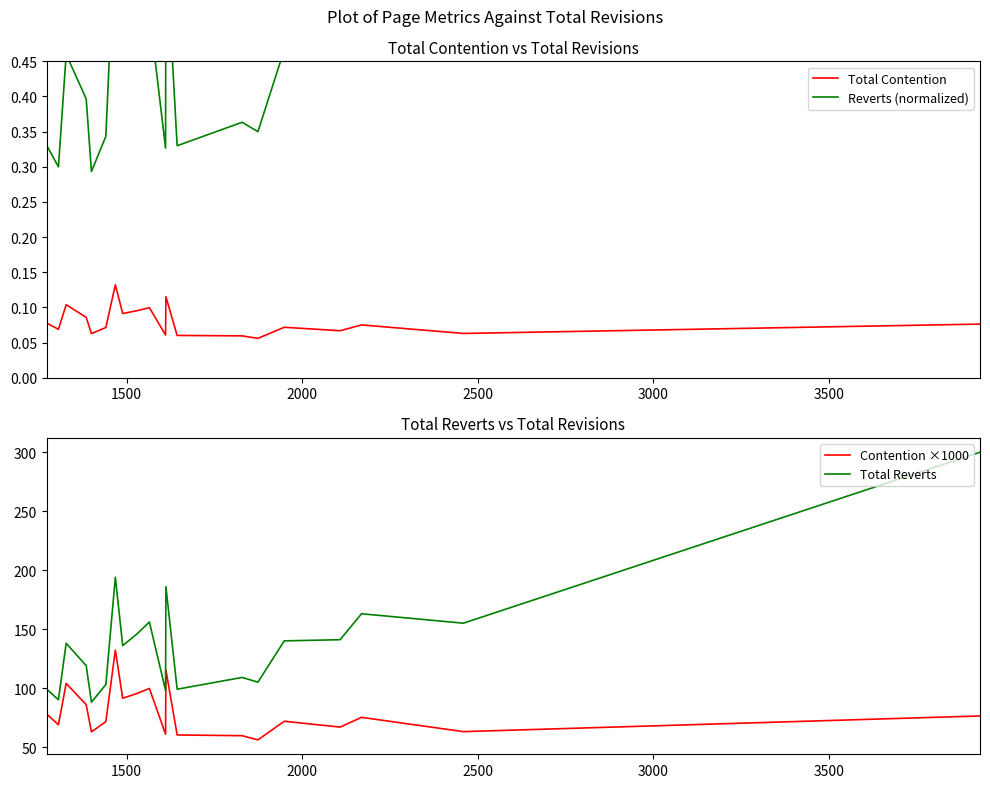

How many interior local valleys does the Contention ×1000 series have?

7